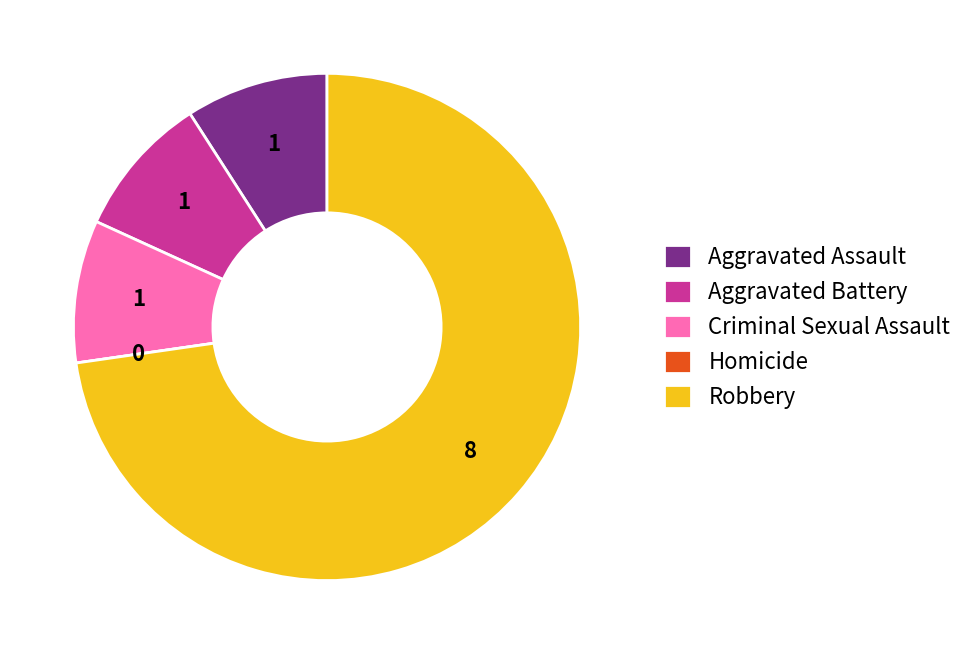

True or false: Robbery accounts for 73% of the total.

True